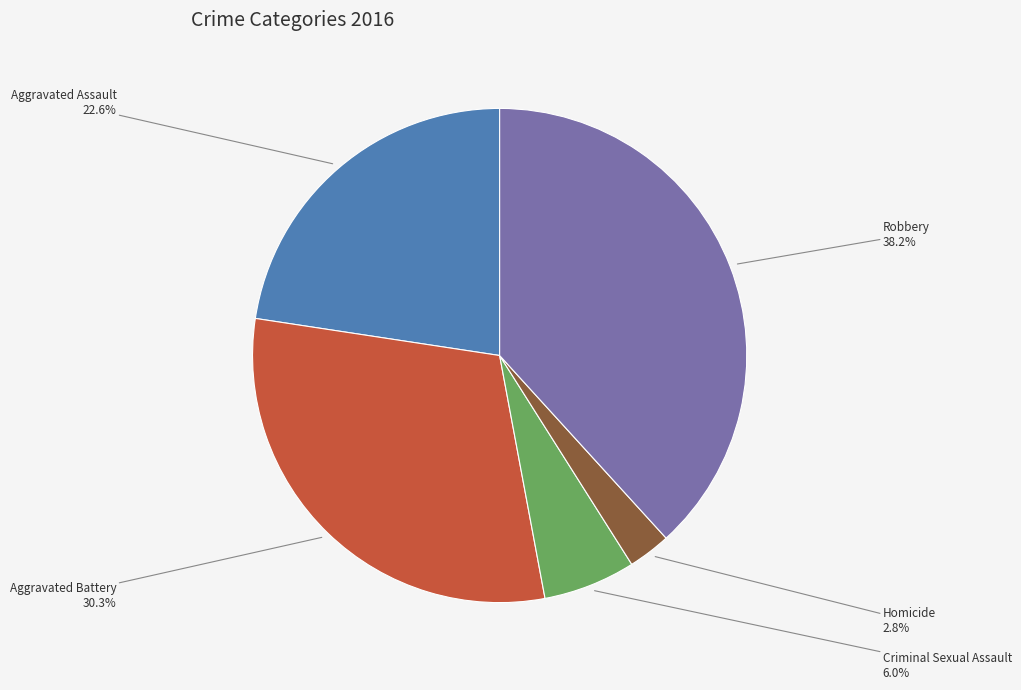

Count the number of slices in the pie.

5